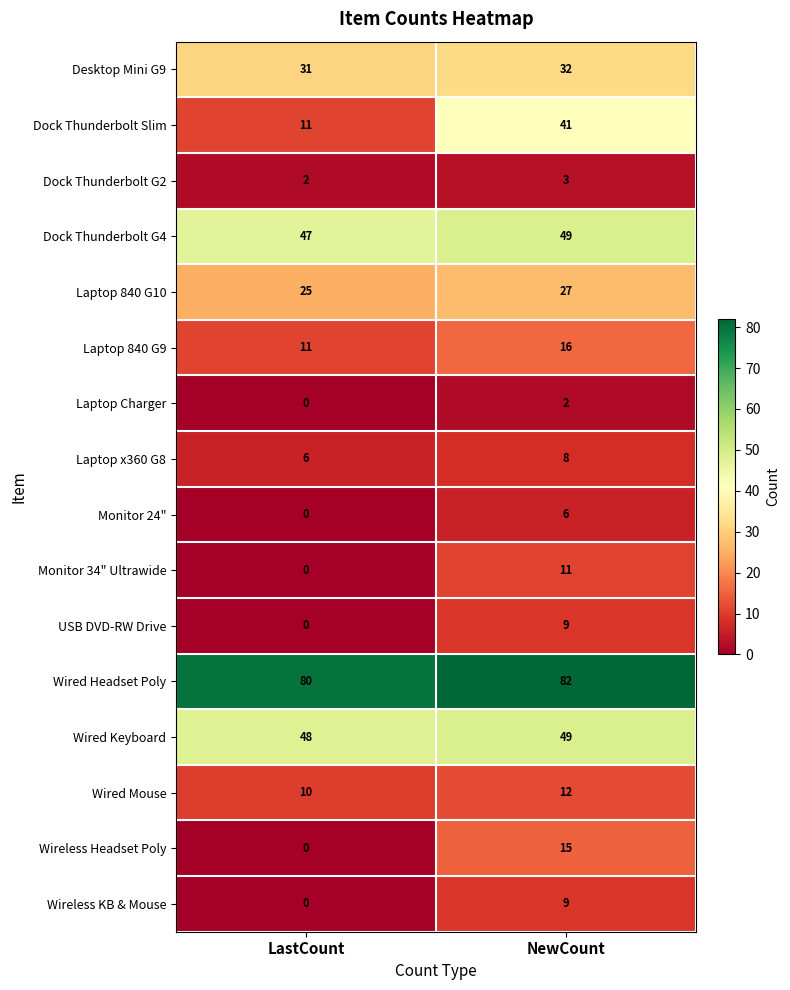

True or false: Wired Keyboard has a value of 48 at LastCount.

True